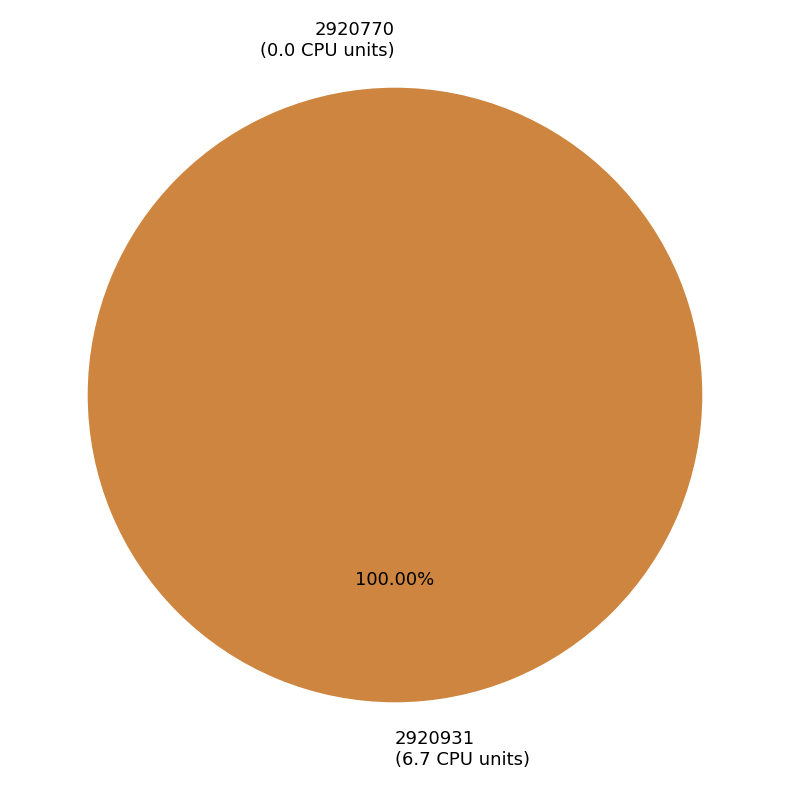

Count the number of slices in the pie.

2